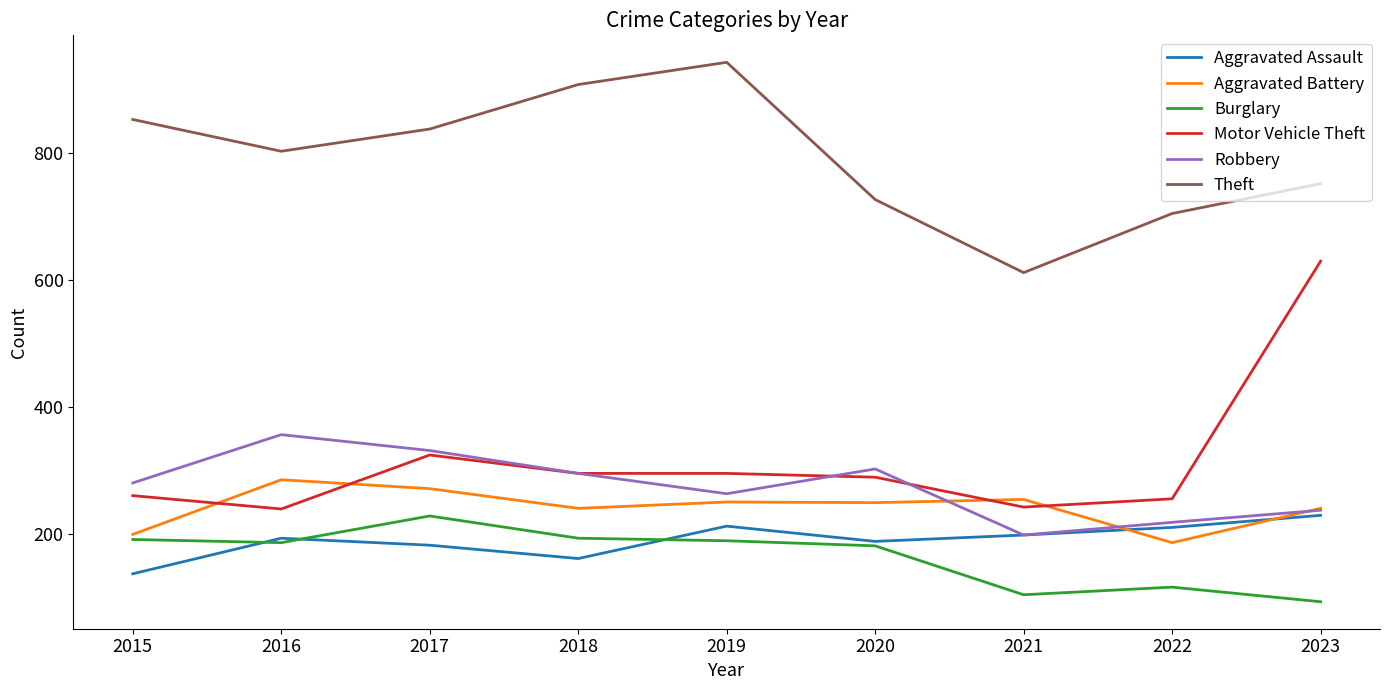

What is the approximate value of Motor Vehicle Theft at 2023?

630